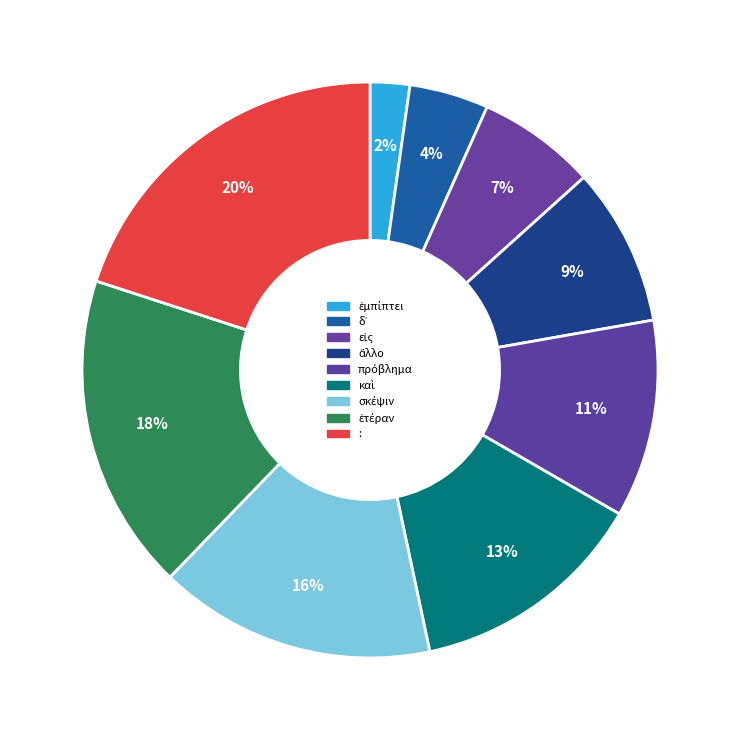

How many segments does this pie chart have?

9